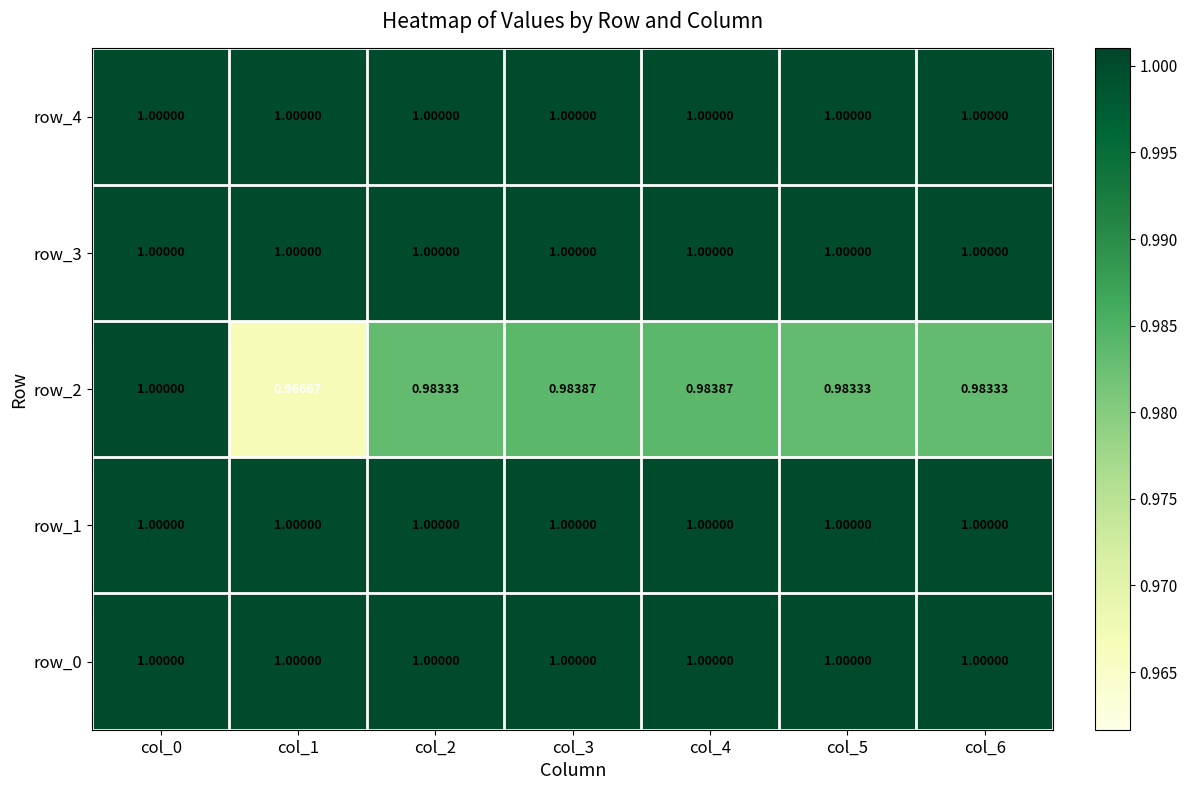

How many series are shown in this chart?

5